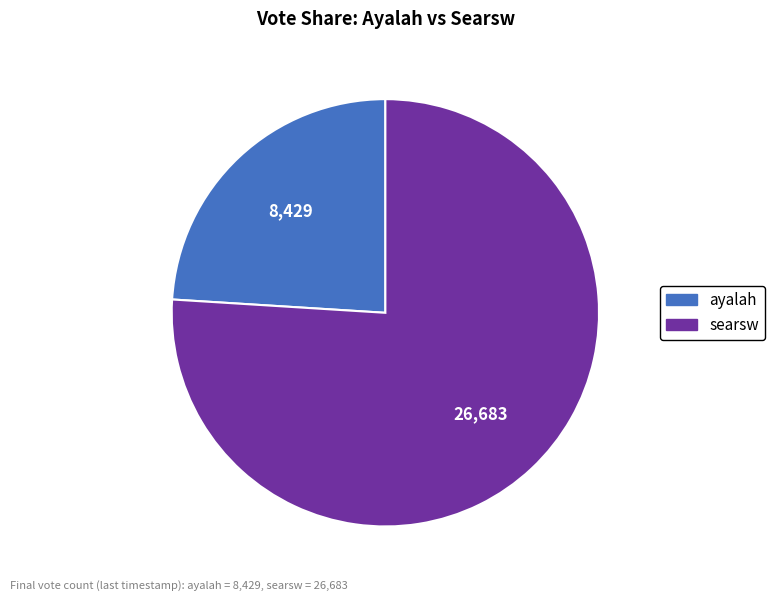

Do ayalah and searsw together represent more than half of the pie?

Yes